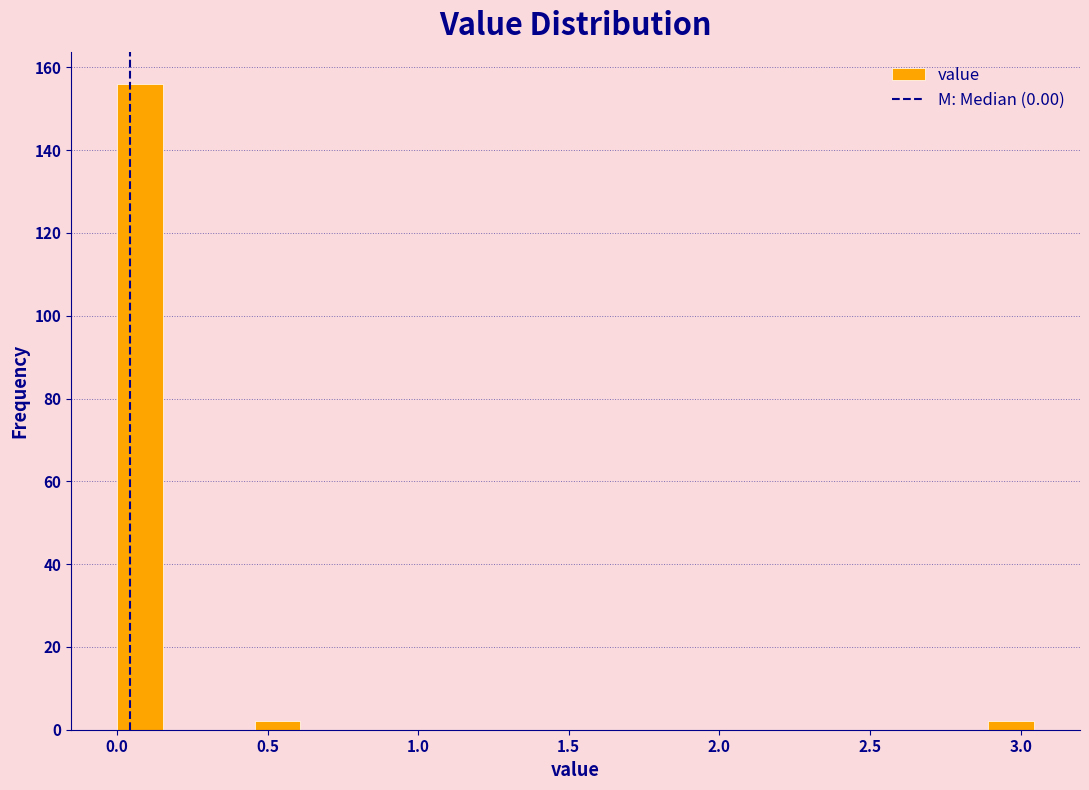

Around what value on the x-axis is the tallest bar? Give the approximate position of its centre, as read against the axis.

0.10